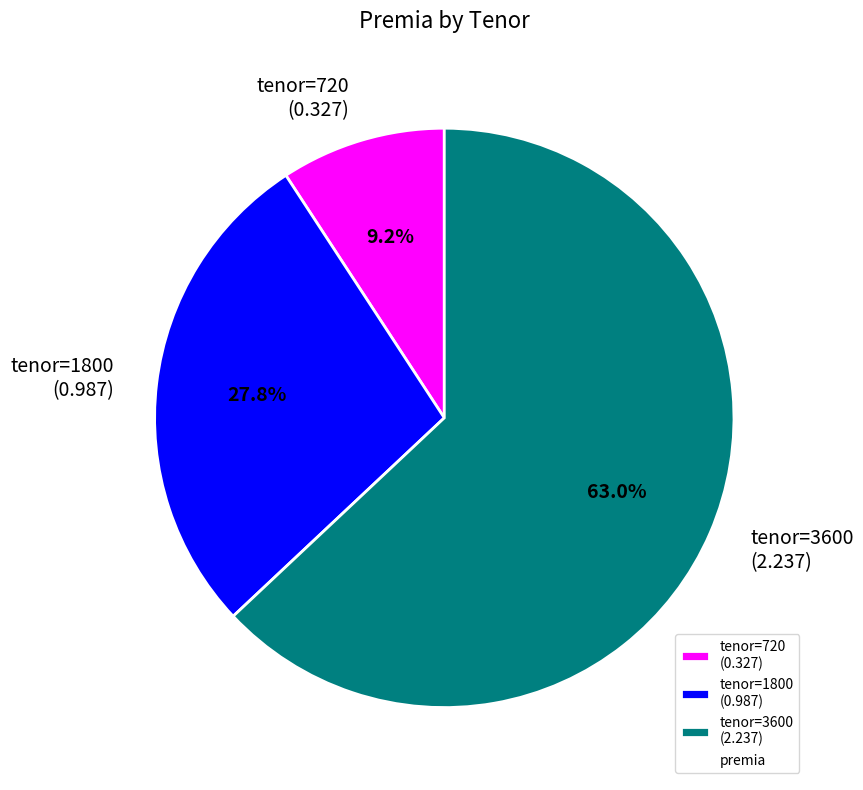

Rank the categories by value from highest to lowest.

tenor=3600 (2.237), tenor=1800 (0.987), tenor=720 (0.327)